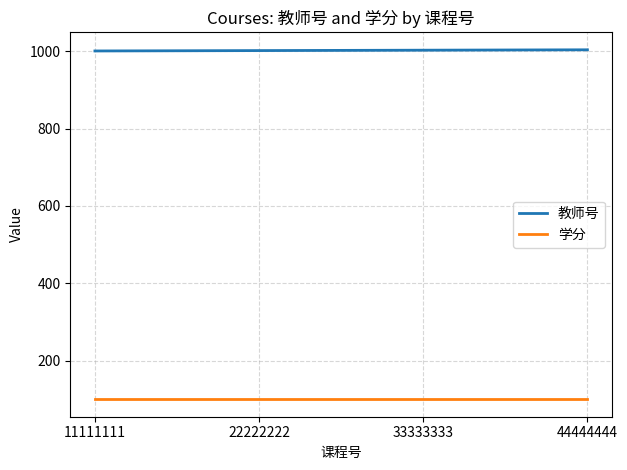

What is the minimum value shown in the chart?

100